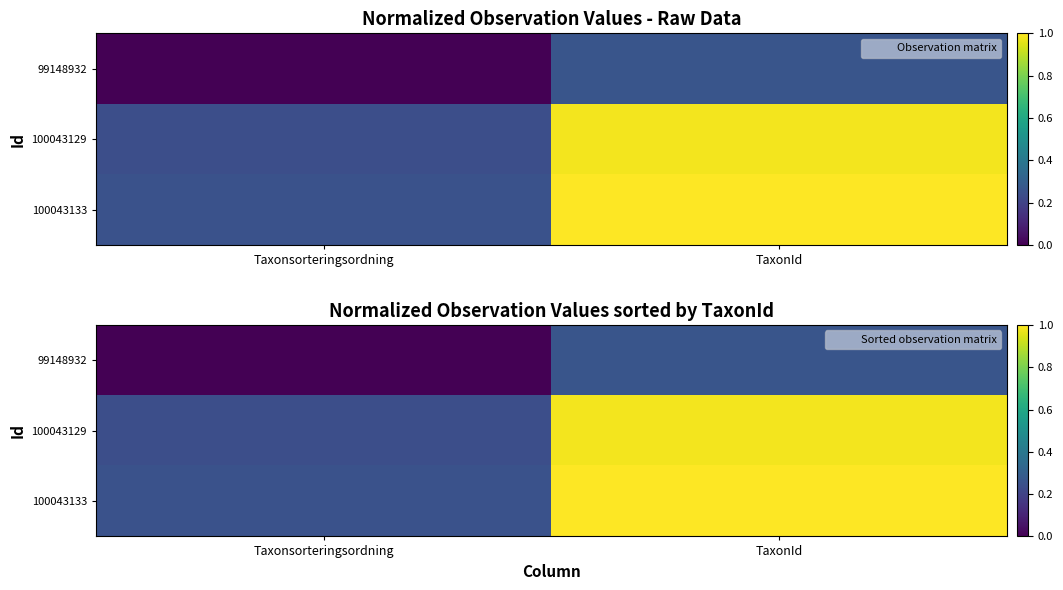

How many values in the 99148932 series exceed 0?

1